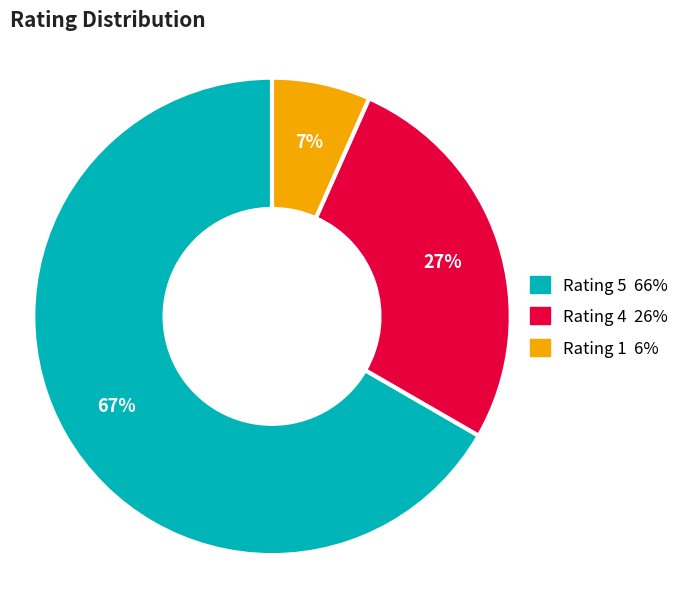

Approximately how many times larger is the value at Rating 5 66% compared to Rating 4 26%?

2.5